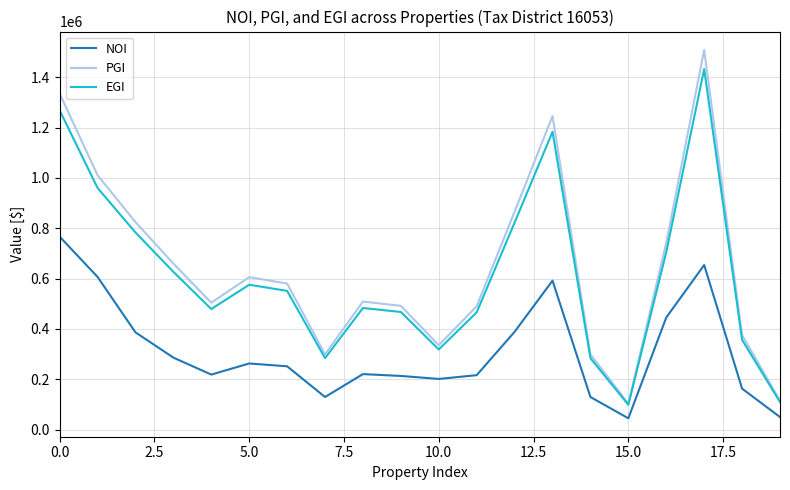

True or false: EGI and NOI cross at least once.

False